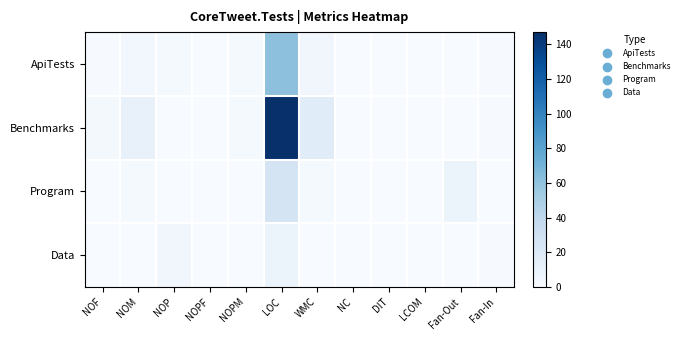

Which series changed the most between NOM and LCOM?

Benchmarks